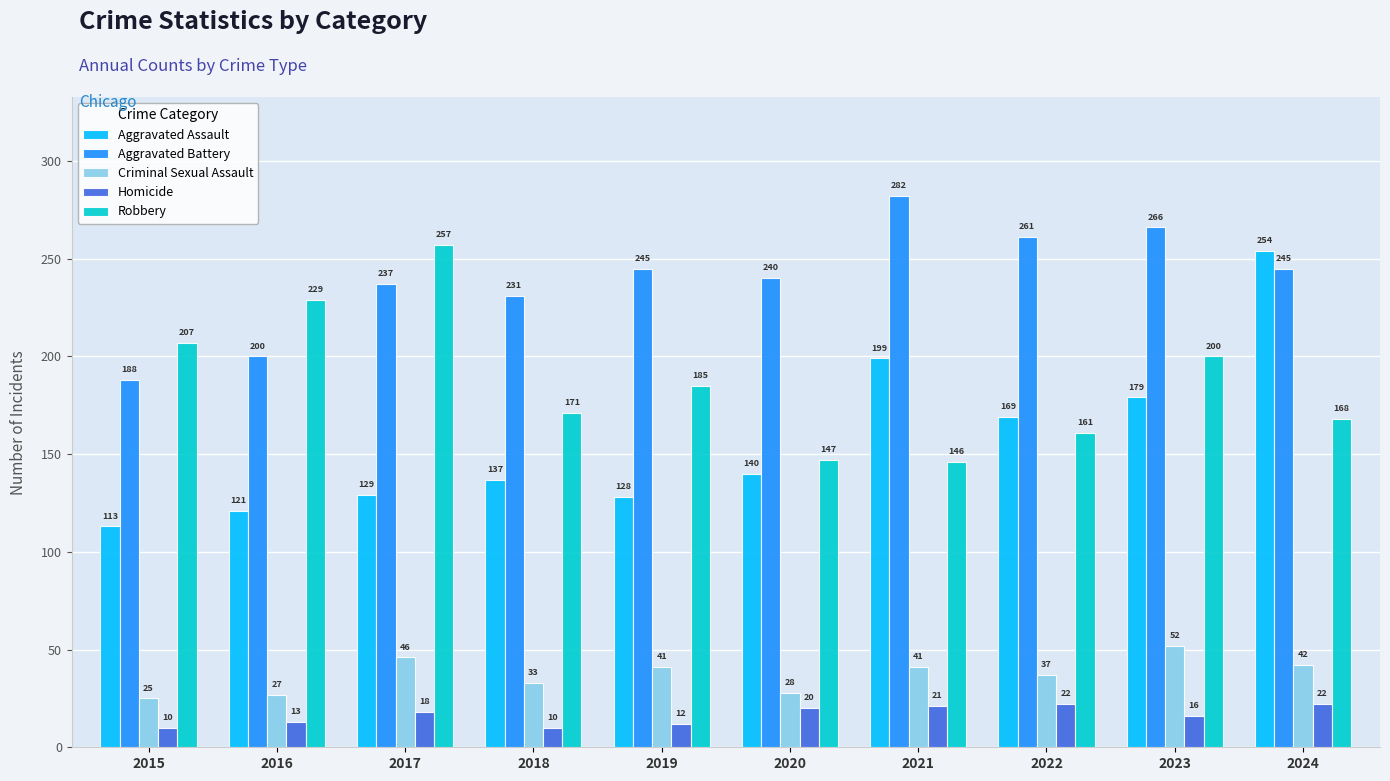

Rank the series at 2018 from highest to lowest value.

Aggravated Battery, Robbery, Aggravated Assault, Criminal Sexual Assault, Homicide